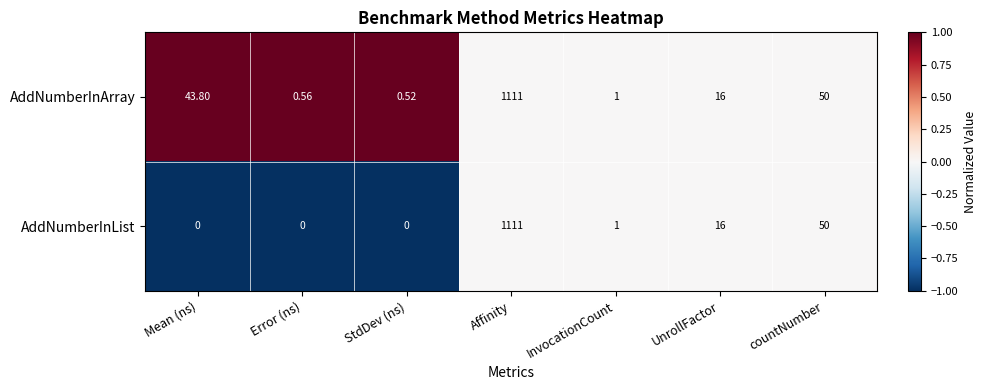

Which category has the highest value across all series?

Affinity